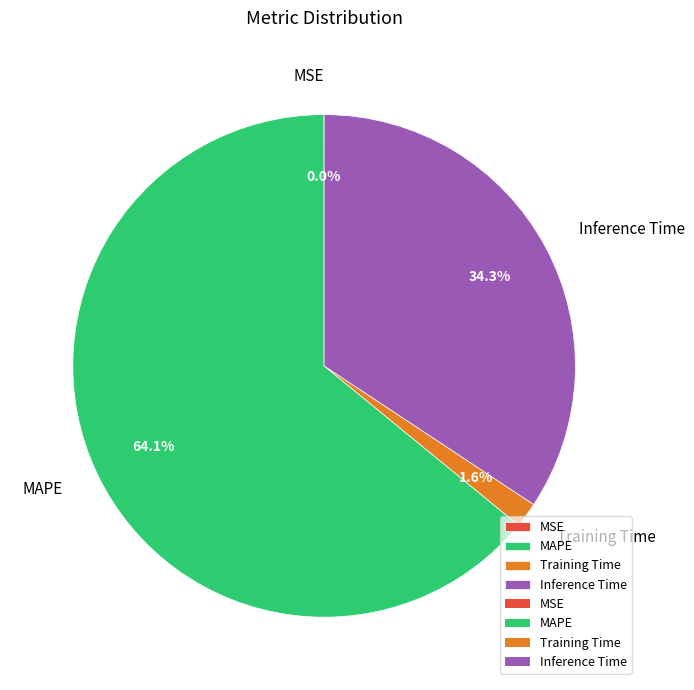

What percentage do Inference Time and MAPE together represent?

98.4%